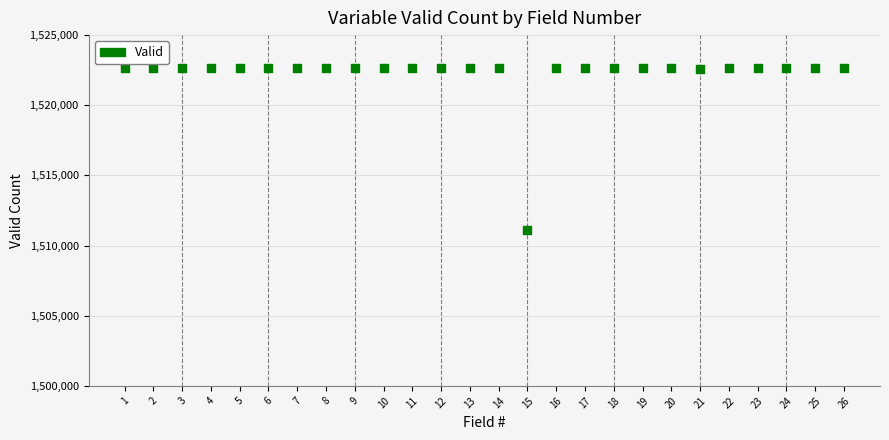

What is the range of Y values (max minus min)?

11547